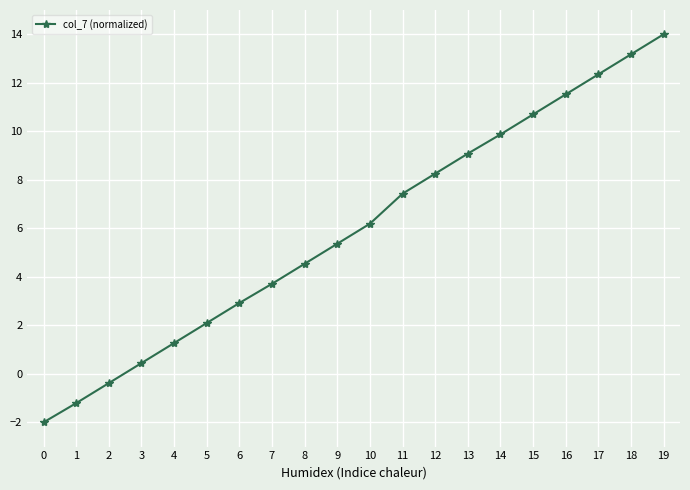

True or false: the data shows -0.4 at 2.

True